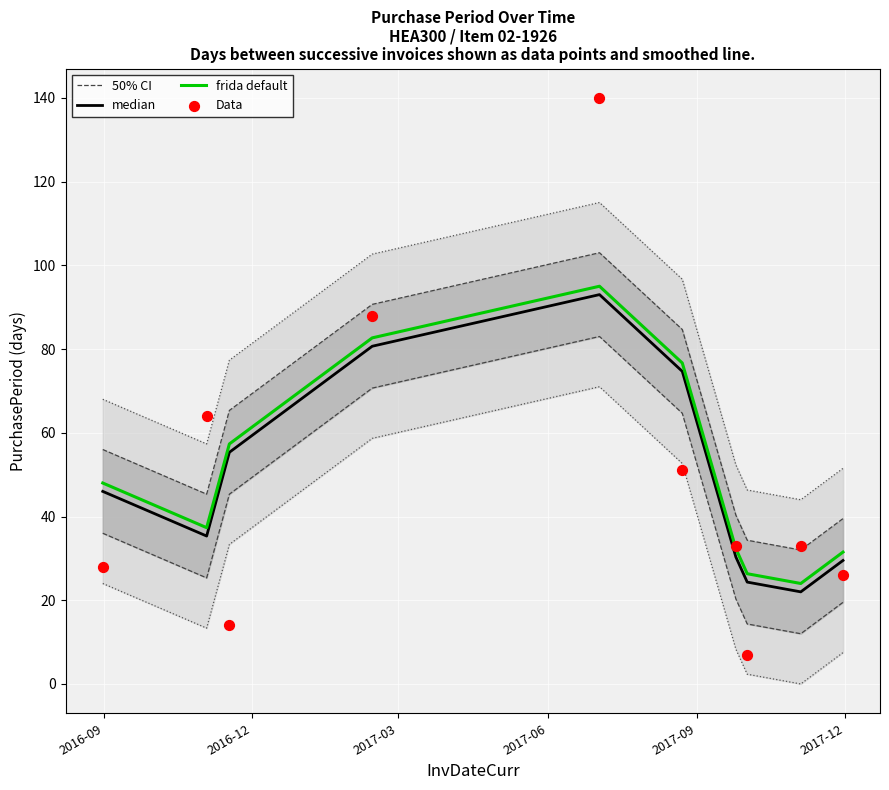

Which series has the largest Y range (max minus min)?

Data